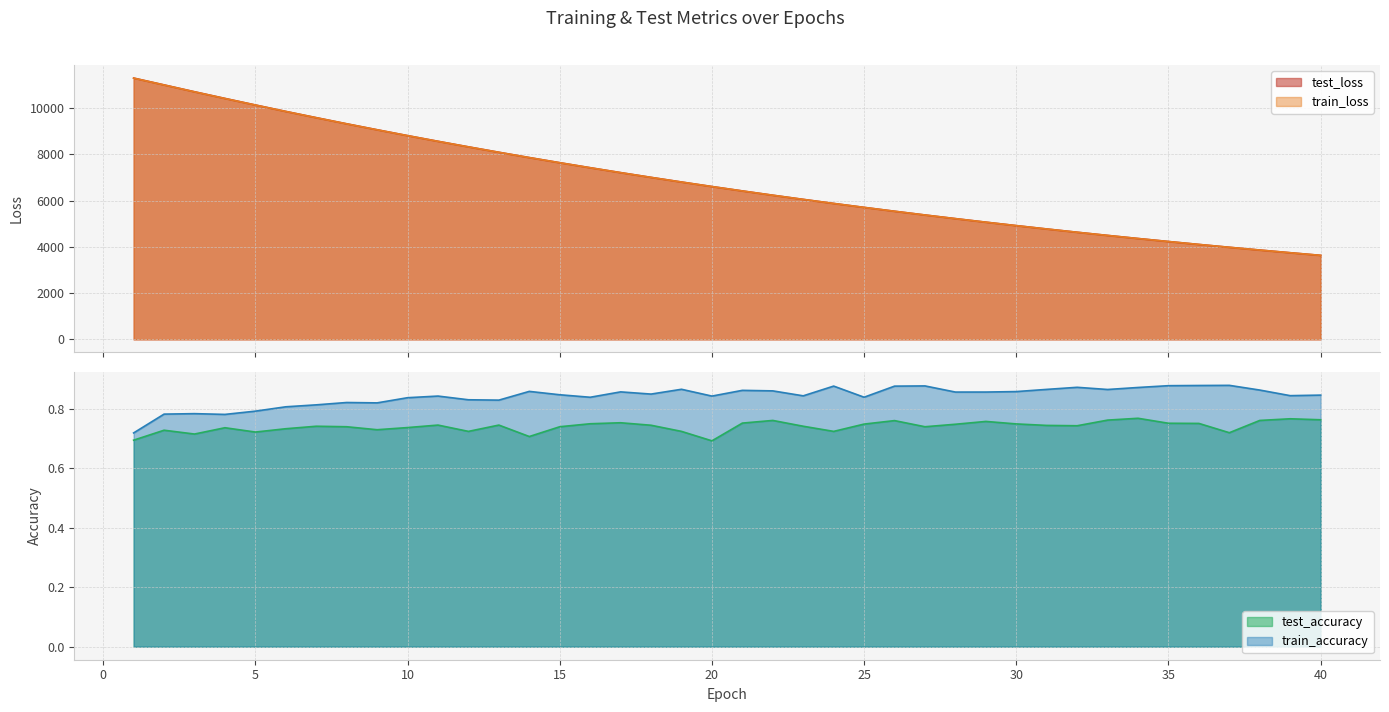

What is the sum of all train_loss values?

273927.5